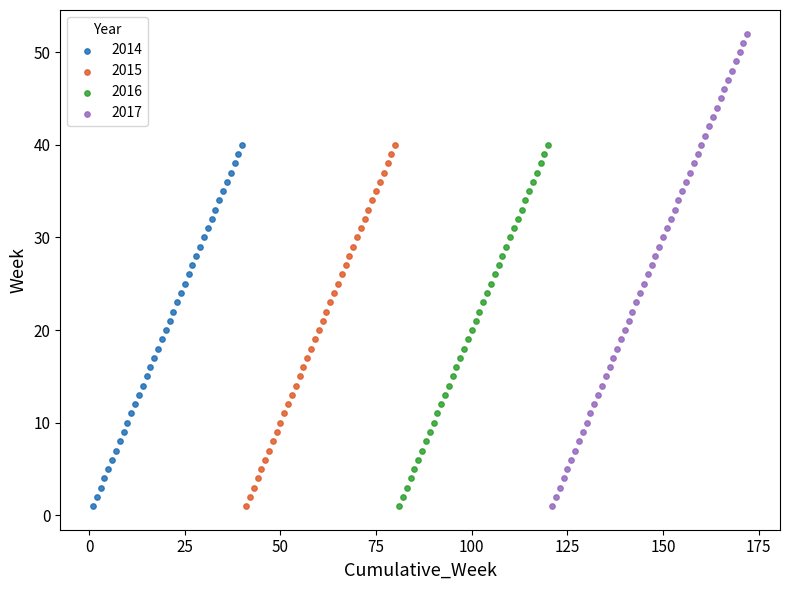

Which series contains the highest Y value?

2017